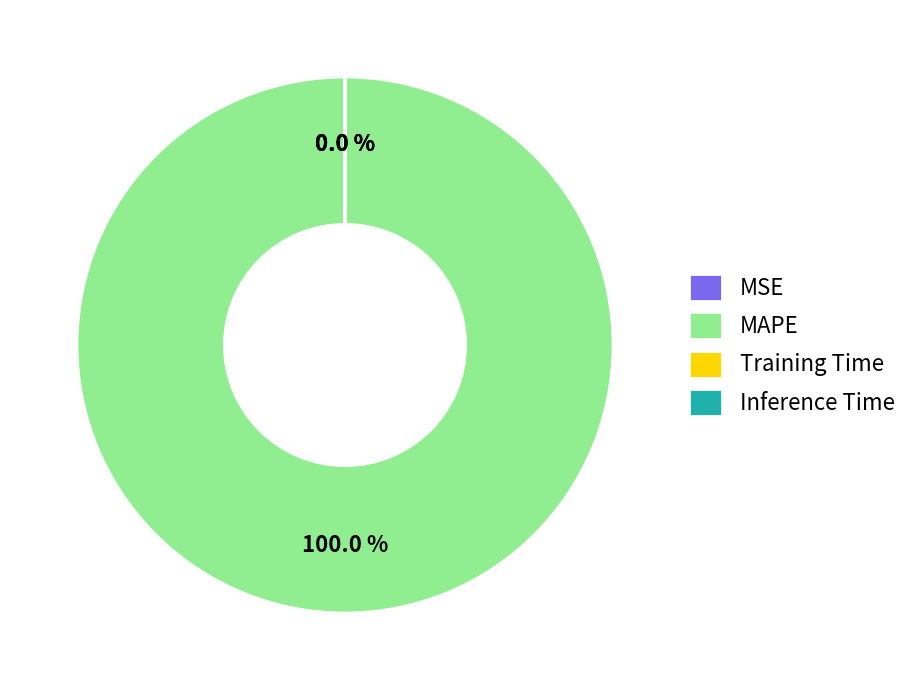

To the nearest percent, what is the average slice percentage?

25%